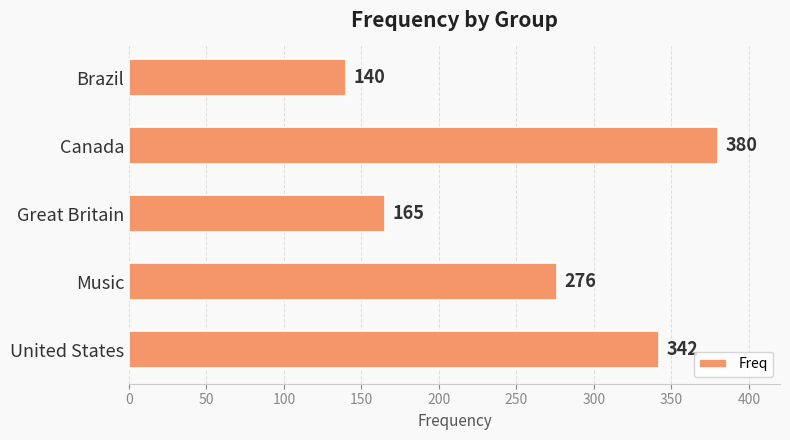

Approximately how many times larger is the value at Canada compared to Great Britain?

2.3